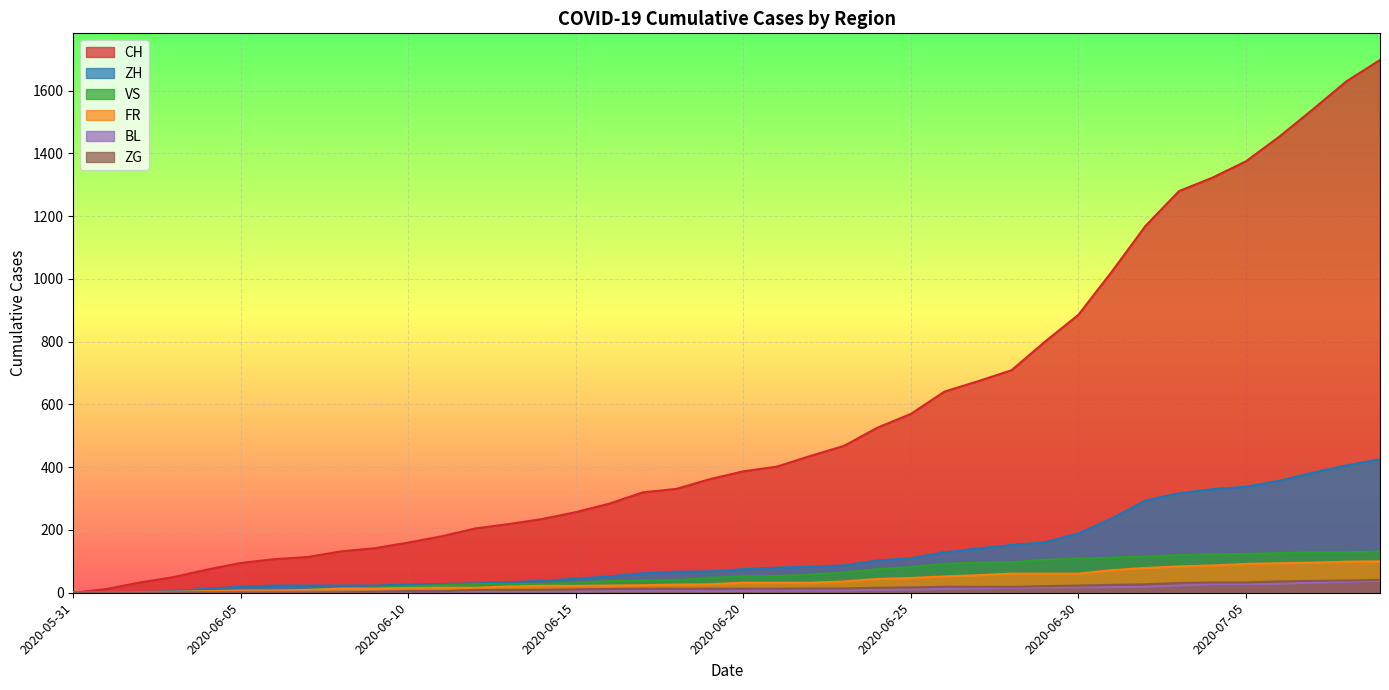

True or false: BL has more than 0 interior local peaks.

False